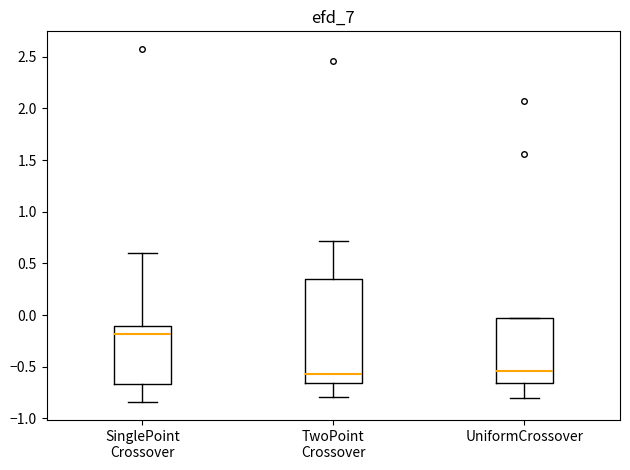

Where is the upper edge of the box for TwoPoint Crossover on the y-axis? The values are not printed on the chart, so give them approximately, as read against the axis.

0.35